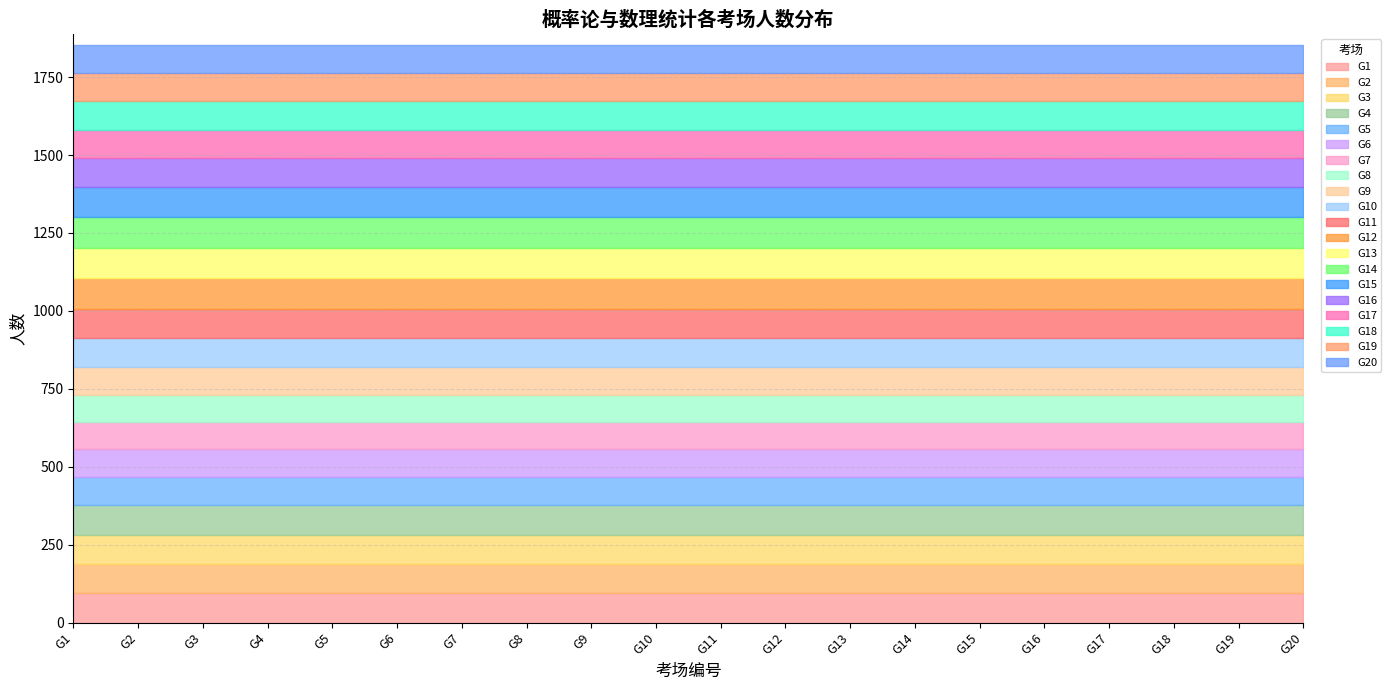

Which has a higher value, G10 or G17?

G10